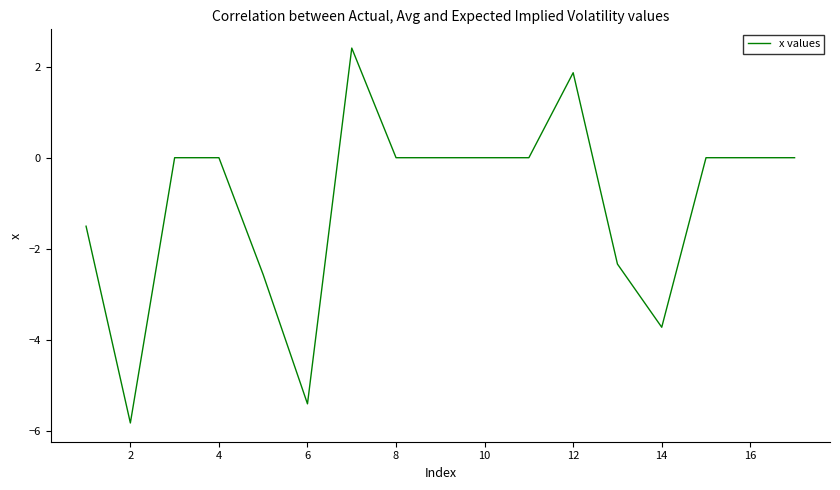

What is the smallest value displayed?

-5.8